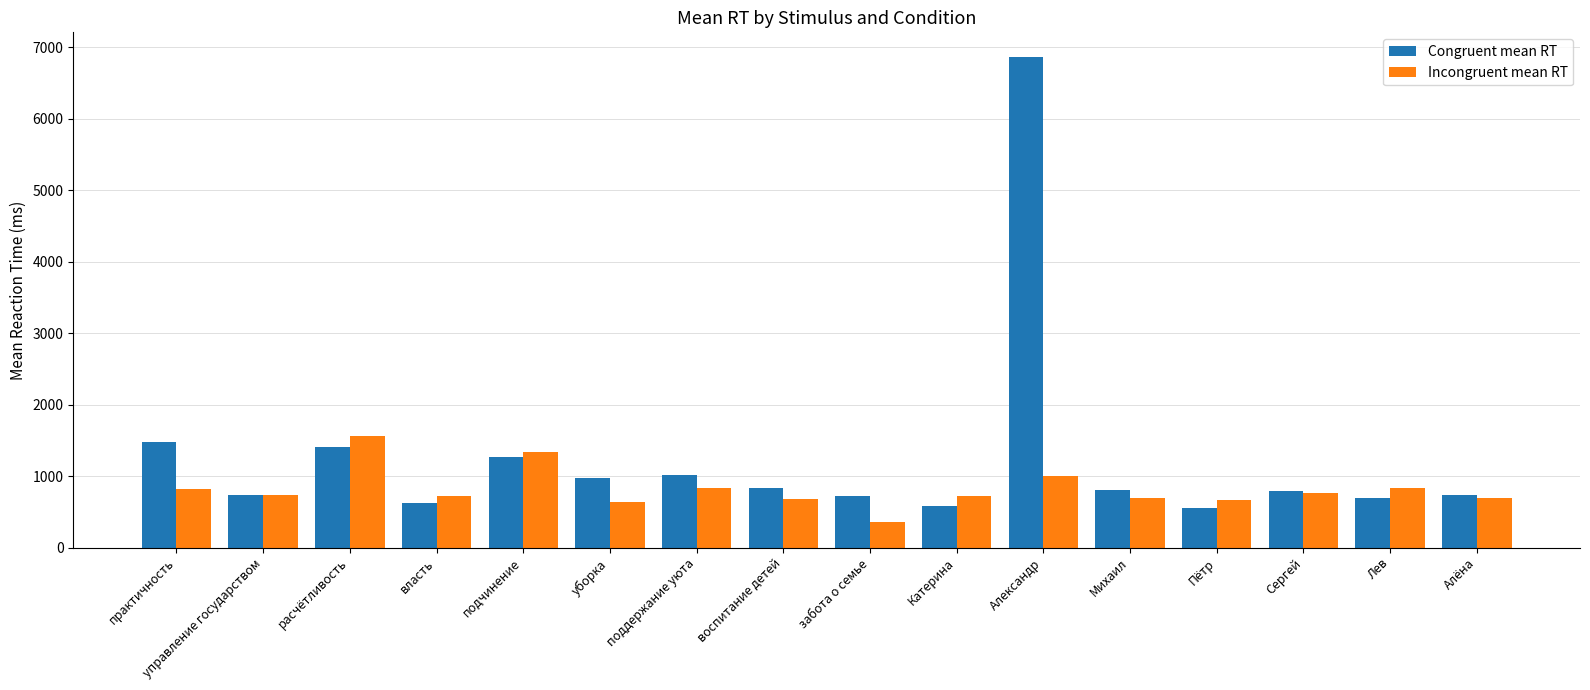

True or false: Incongruent mean RT has a value of 240 at Алёна.

False